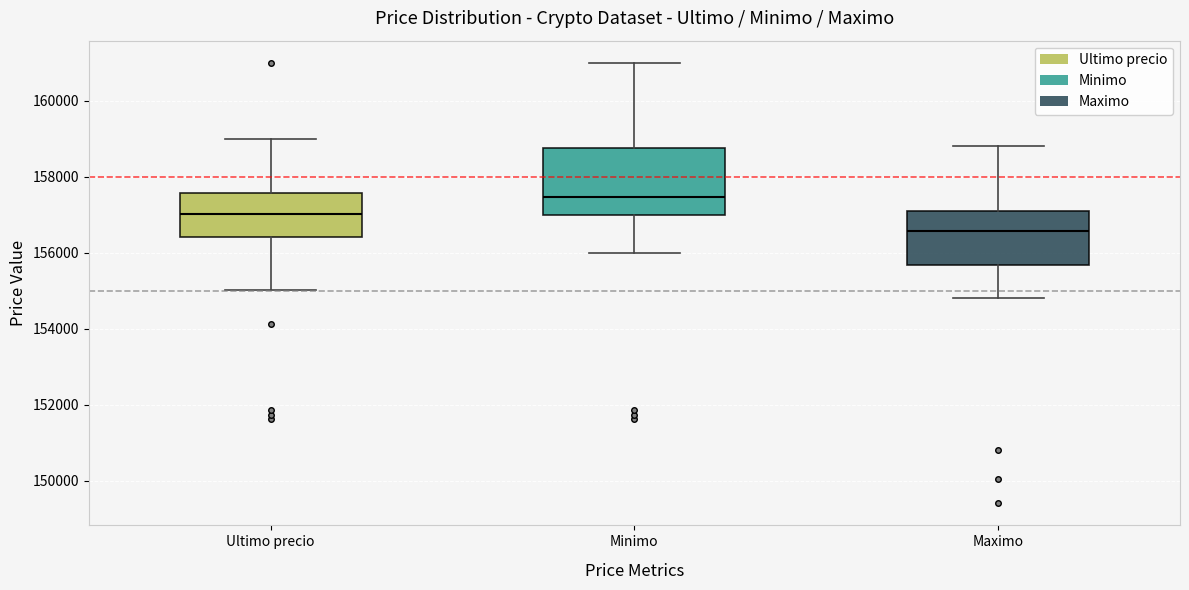

Reading left to right, transcribe this box plot: for each box, give where its median line is, the range the box spans, and where its two whiskers end, as read against the y-axis. The values are not printed on the chart, so give them approximately, as read against the axis.

Ultimo precio: median 157000, box 156400 to 157600, whiskers 155000 to 159000
Minimo: median 157400, box 157000 to 158800, whiskers 156000 to 161000
Maximo: median 156600, box 155600 to 157200, whiskers 154800 to 158800